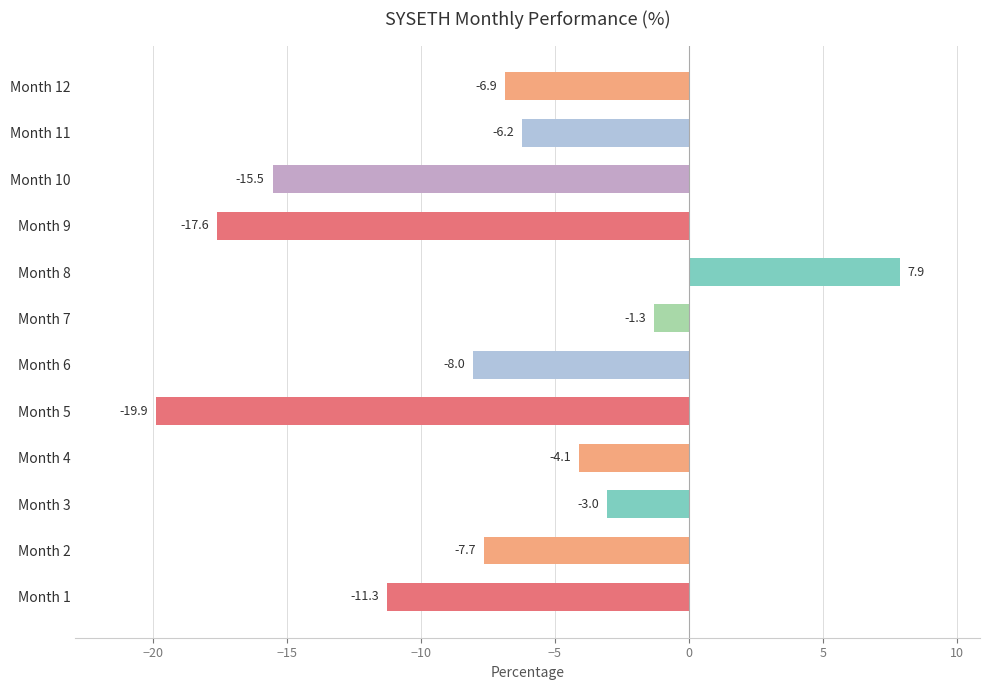

What is the difference between the second highest and second lowest values?

16.3